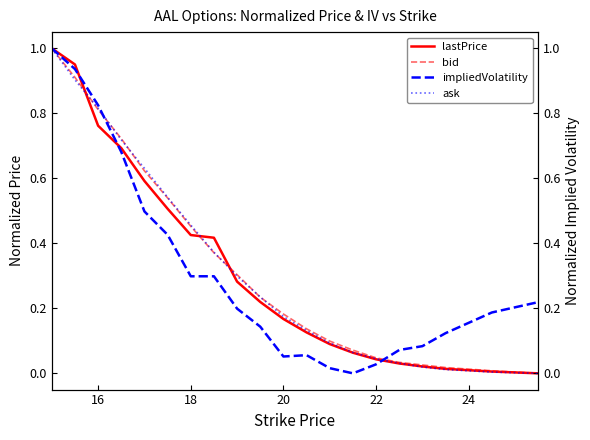

The value of bid at 20 is 0.3. True or false?

False